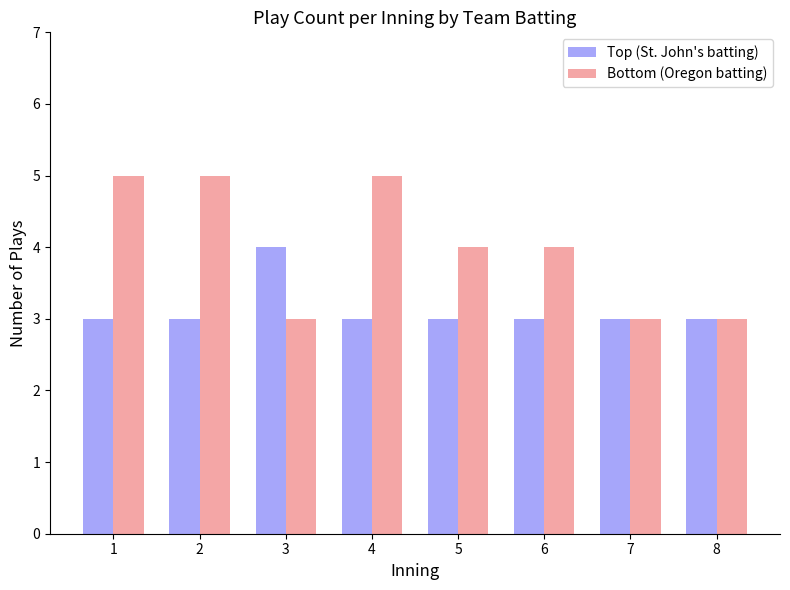

What is the sum of all Top (St. John's batting) values?

25